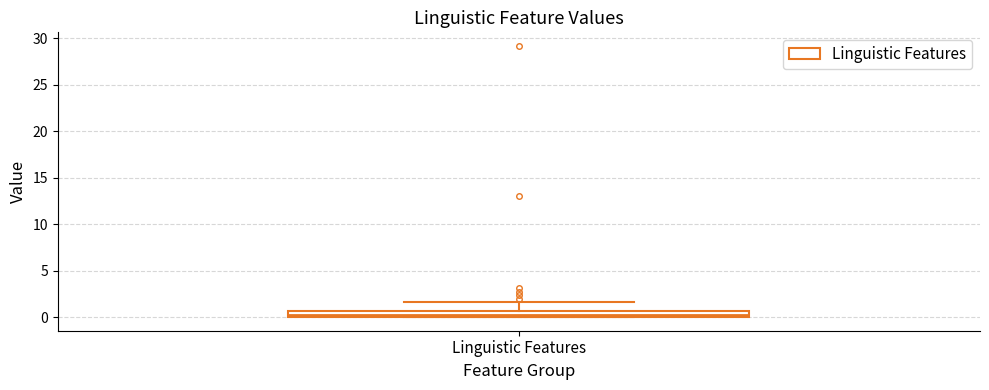

Where is the upper edge of the box for Linguistic Features on the y-axis? The values are not printed on the chart, so give them approximately, as read against the axis.

0.5